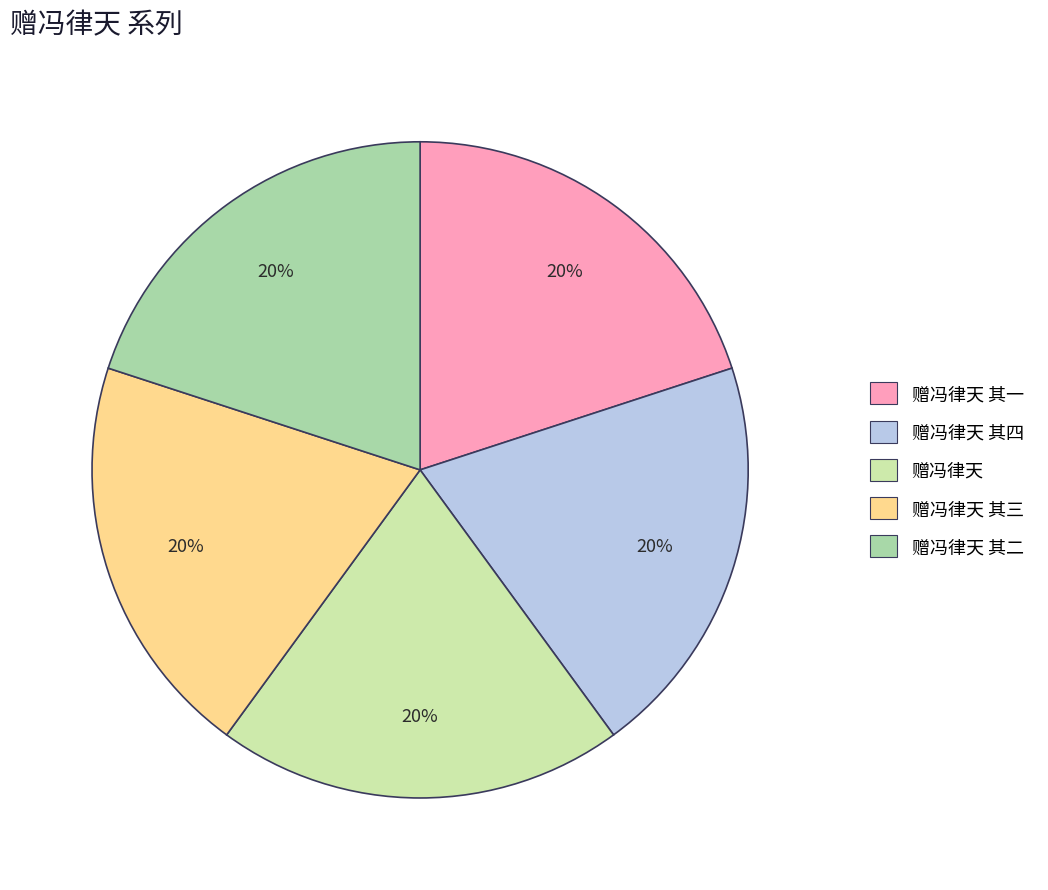

Is there any slice that represents more than half of the pie?

No